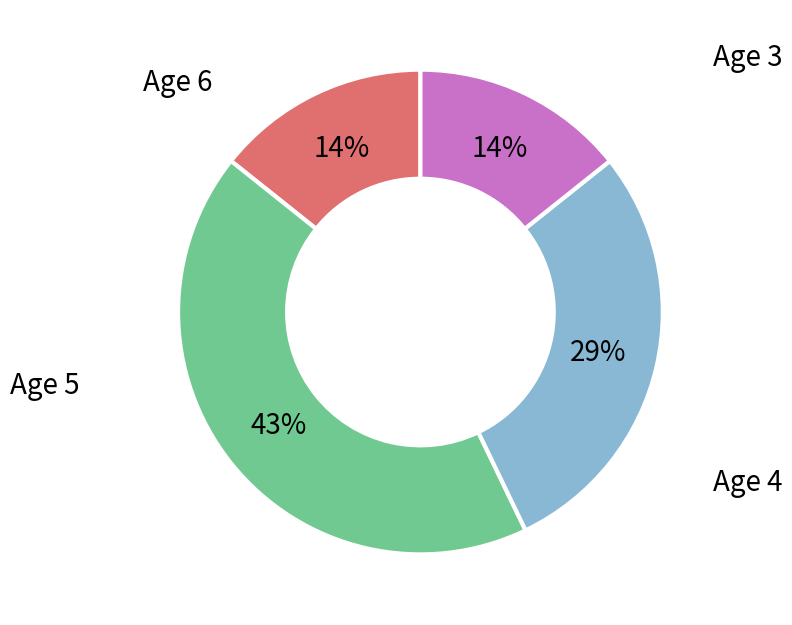

True or false: Age 5 accounts for 40% of the total.

False